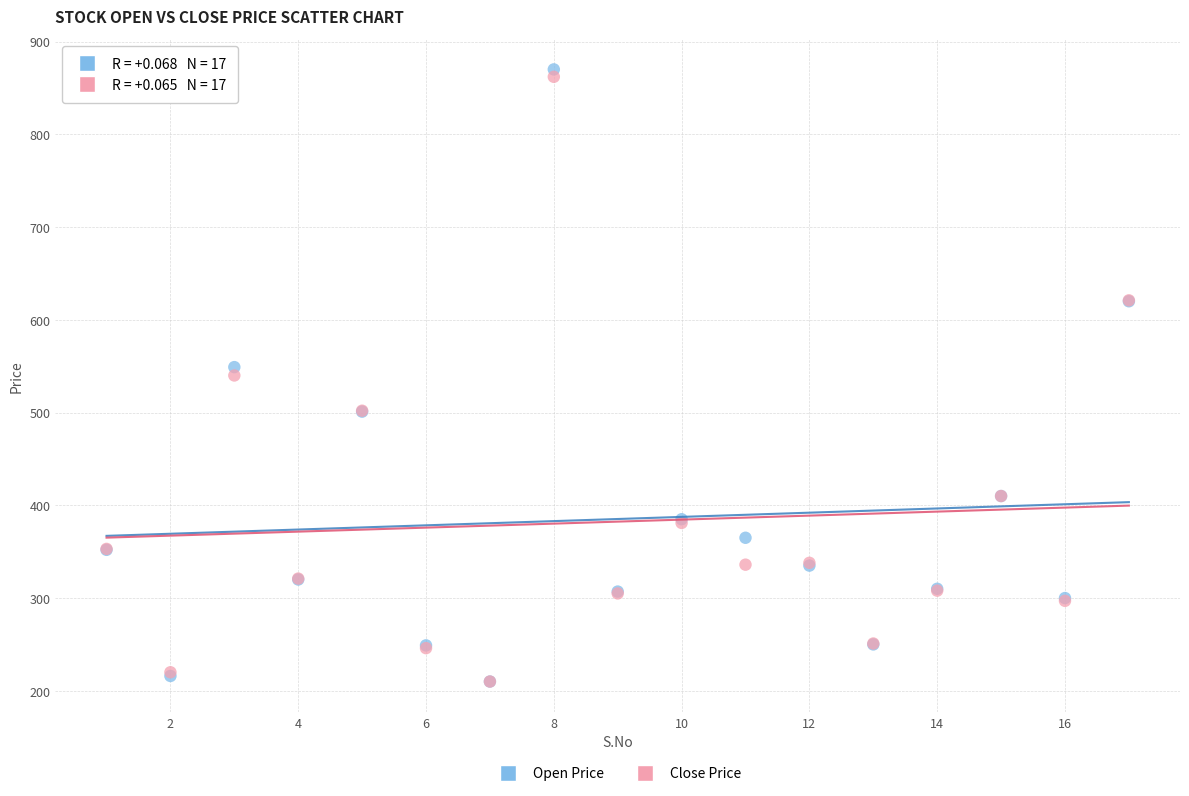

Which series reaches the maximum Y coordinate?

Open Price